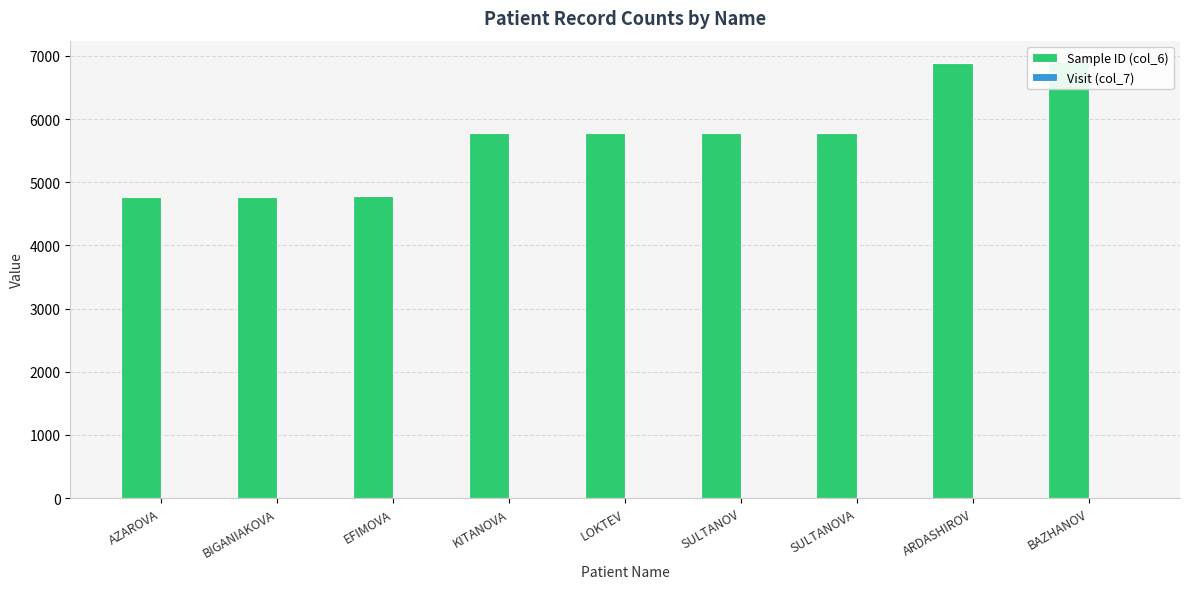

Which series has the largest total across all categories?

Sample ID (col_6)